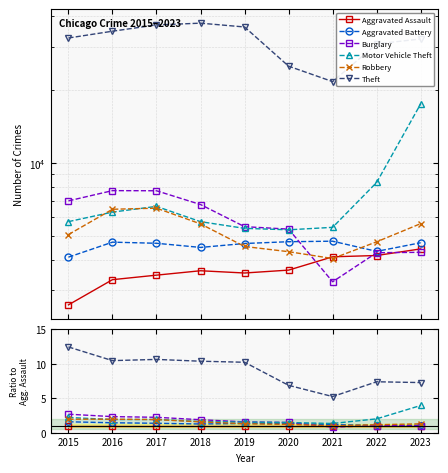

Count the number of categories in the chart.

9